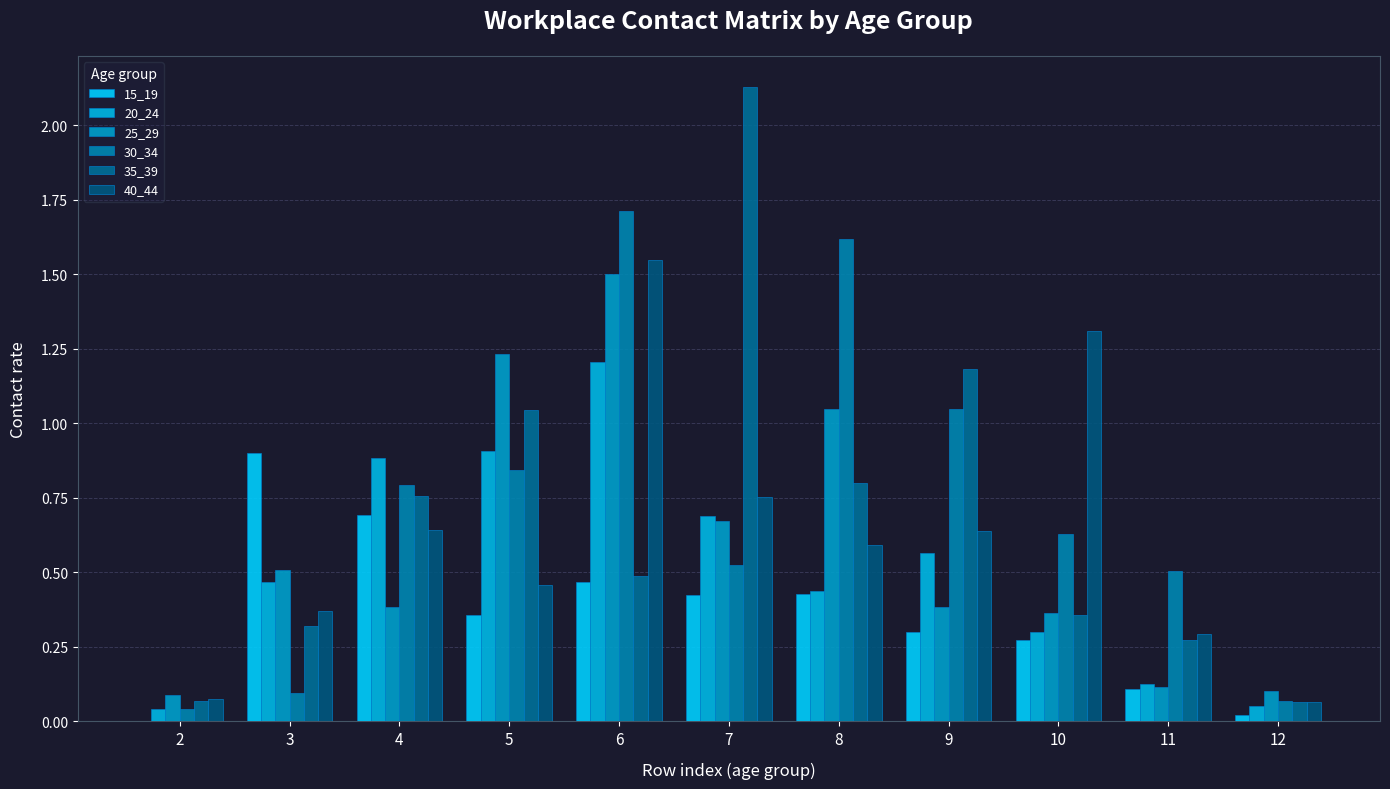

Rank the categories by 15_19 value from highest to lowest.

3, 4, 6, 8, 7, 5, 9, 10, 11, 12, 2